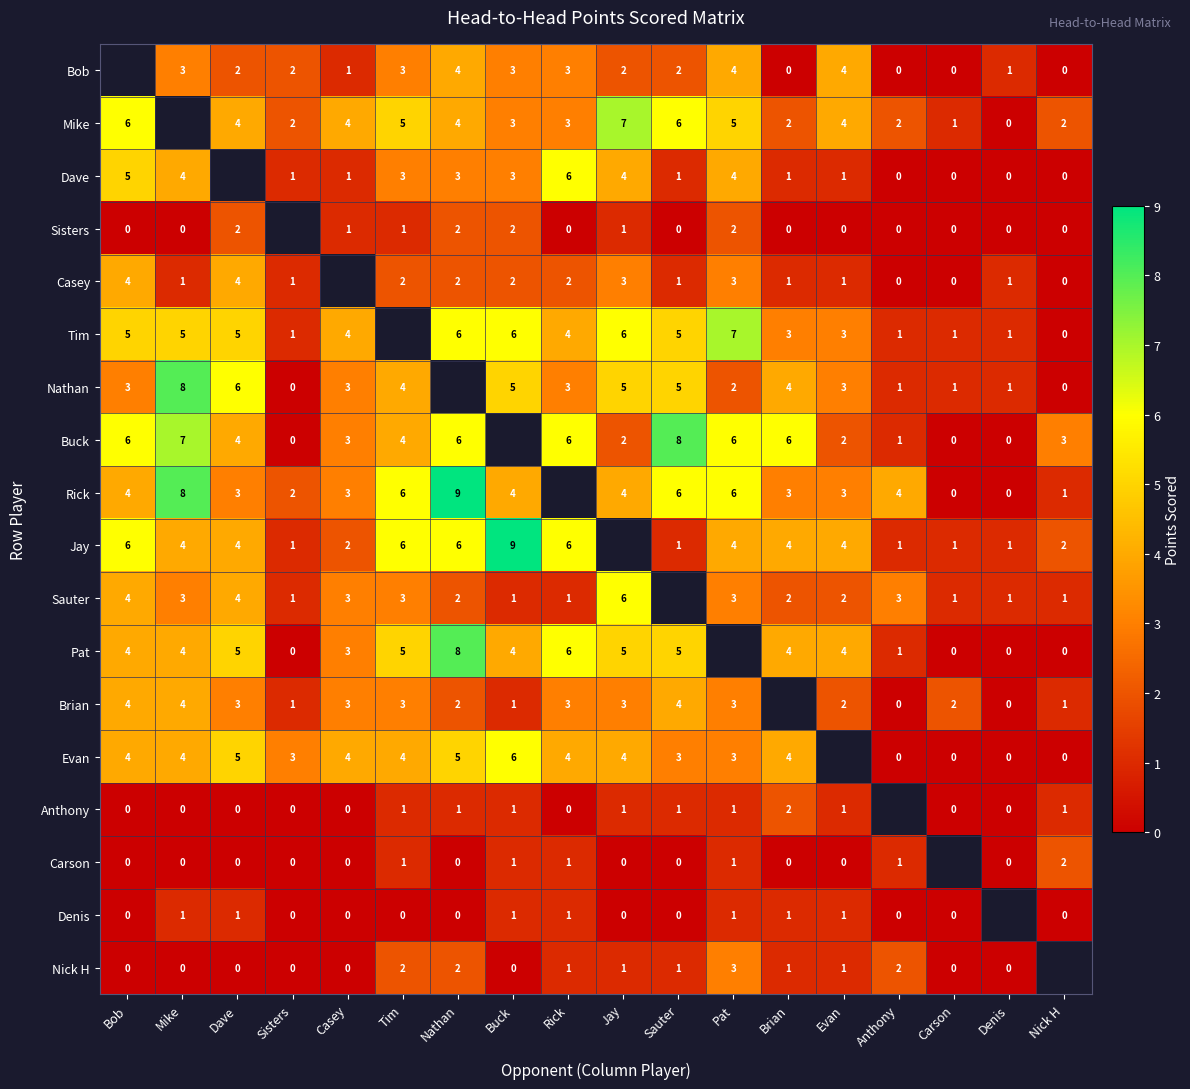

Is the value of Buck at Nathan greater than the value of Nick H at Pat?

Yes